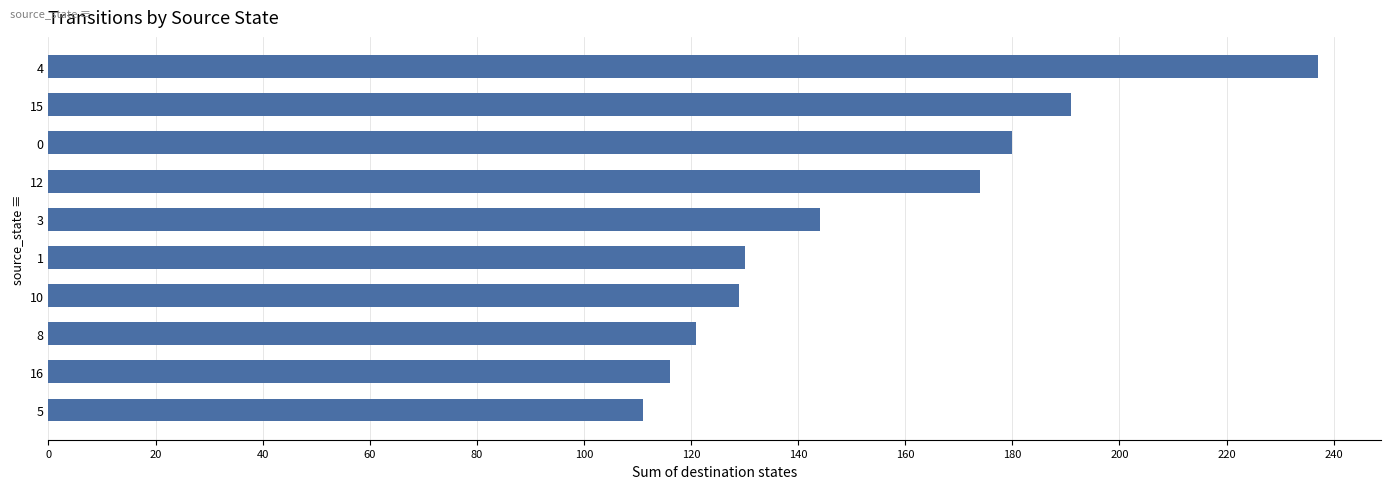

What is the ratio of the value at 3 to the value at 10?

1.1